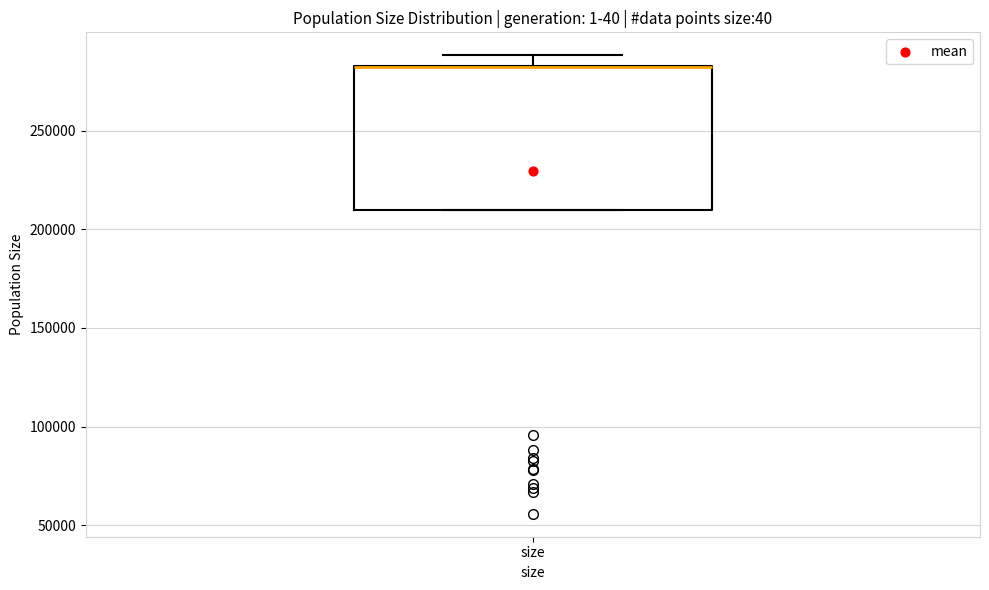

Transcribe this box plot: give where the median line is, the range the box spans, and where the two whiskers end, as read against the y-axis. The values are not printed on the chart, so give them approximately, as read against the axis.

median 280000 (drawn on the box's upper edge), box 210000 to 285000, whiskers 210000 to 290000